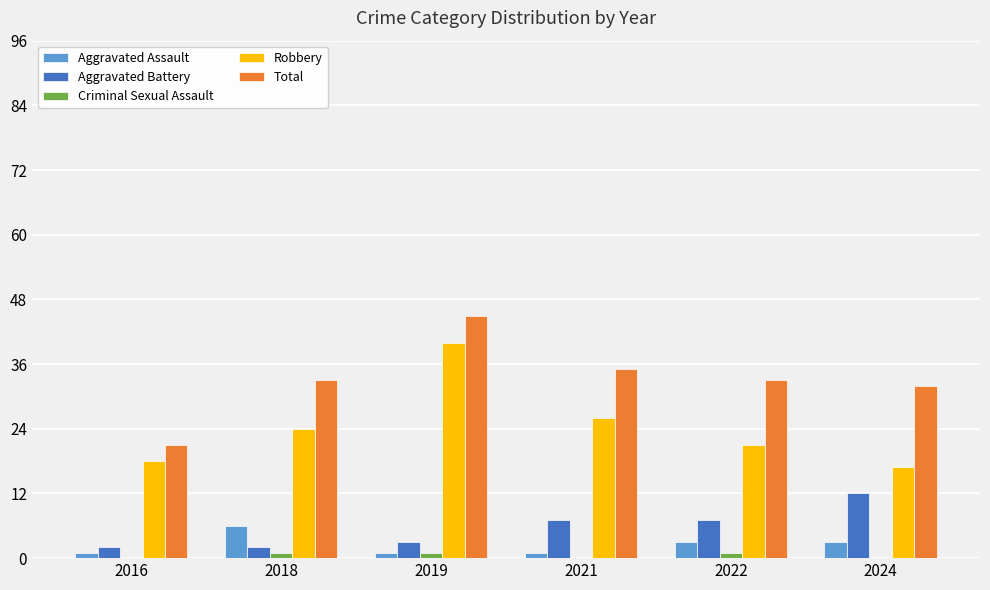

Where is Robbery nearest to the value 28?

2021